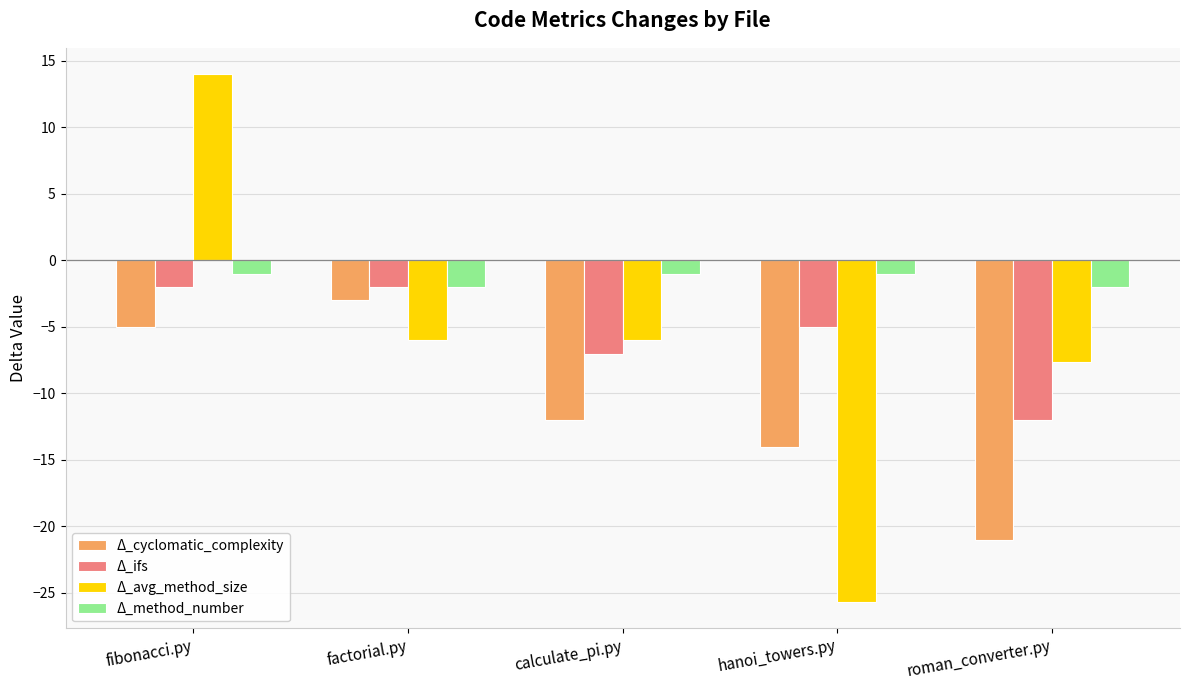

What position from the right is factorial.py?

4